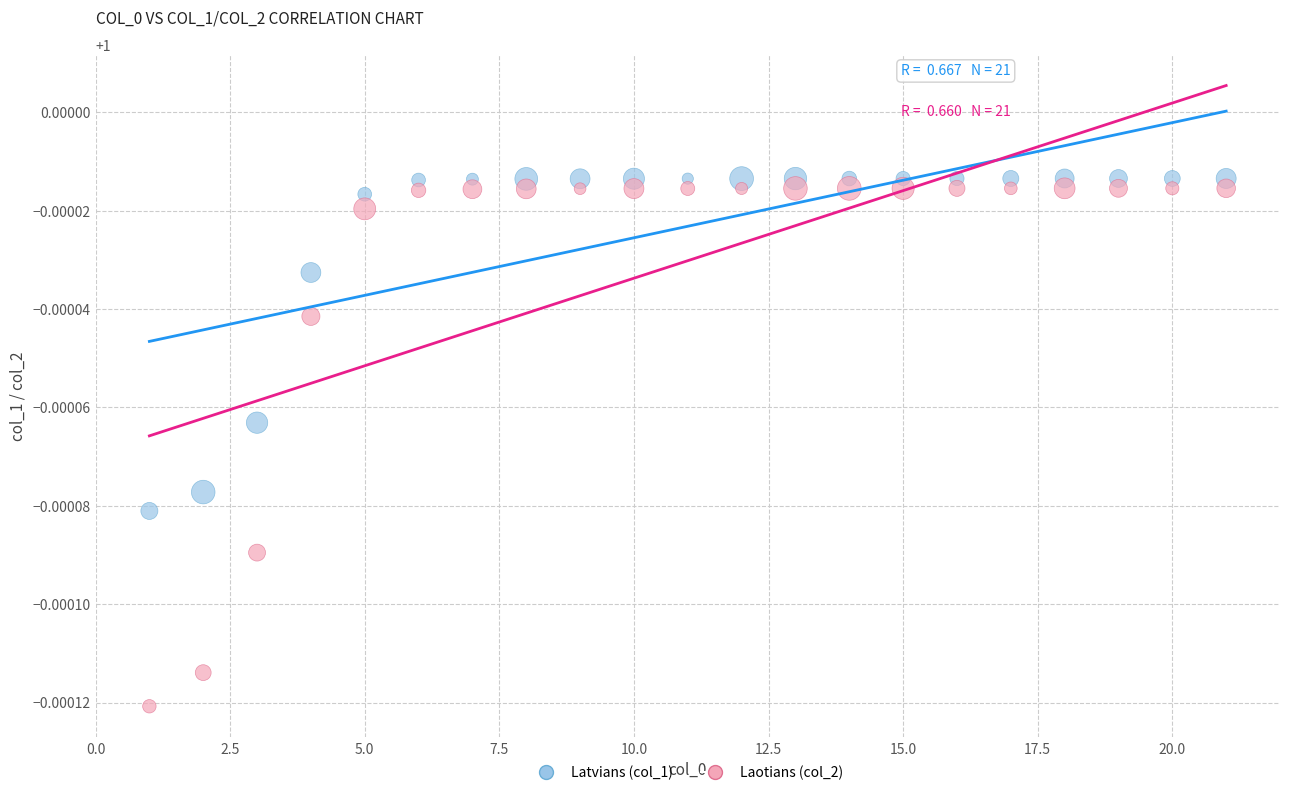

Across all data points, what is the range of X values (max minus min)?

20.0